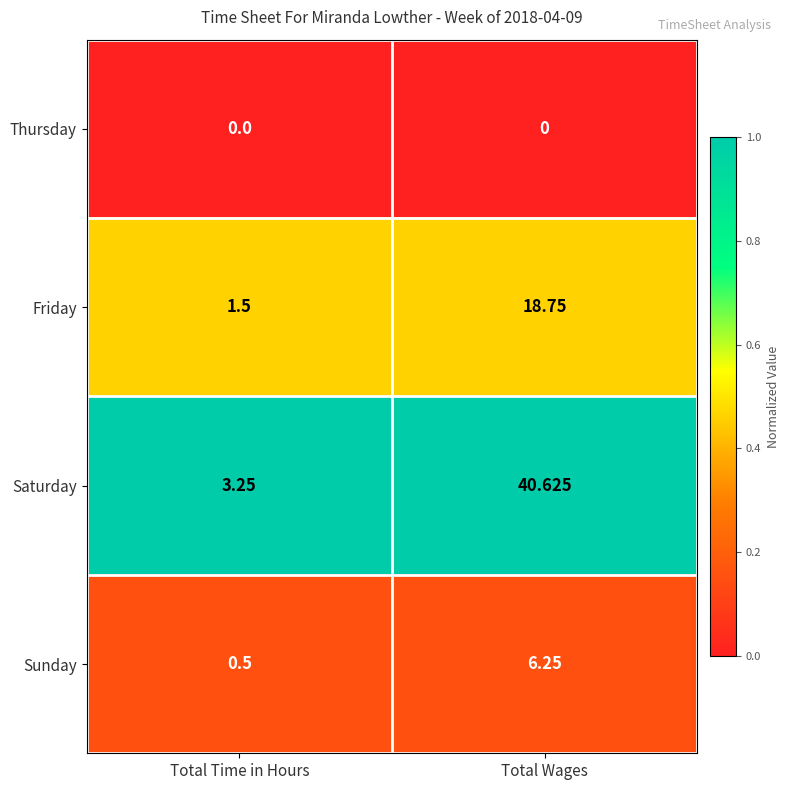

Which category has the lowest value in the Sunday series?

Total Time in Hours